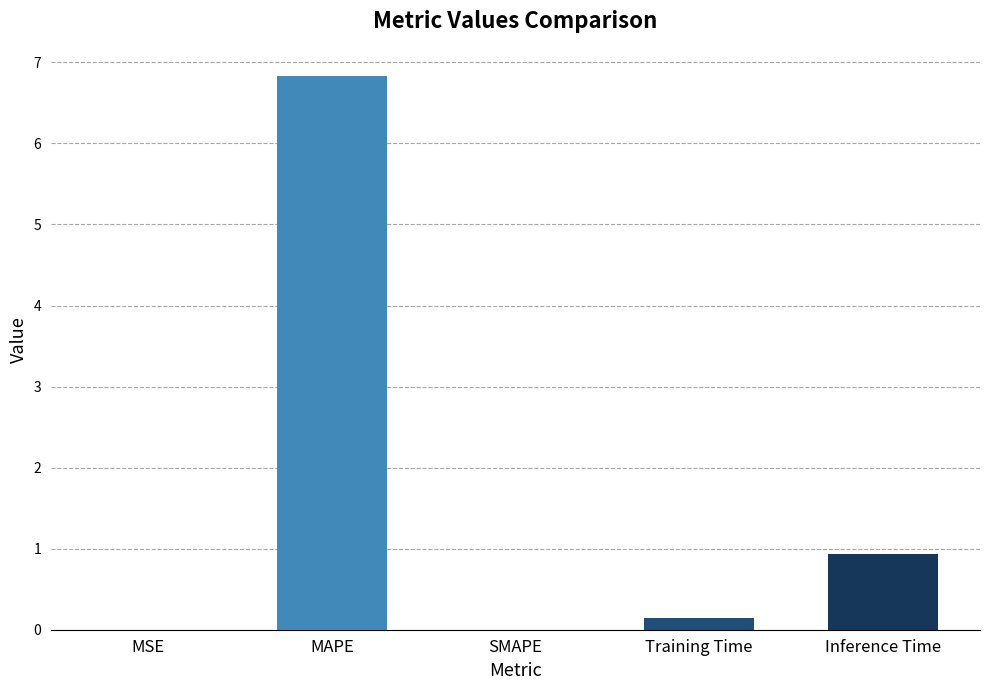

What is the sum of the values at MAPE and Training Time?

7.0